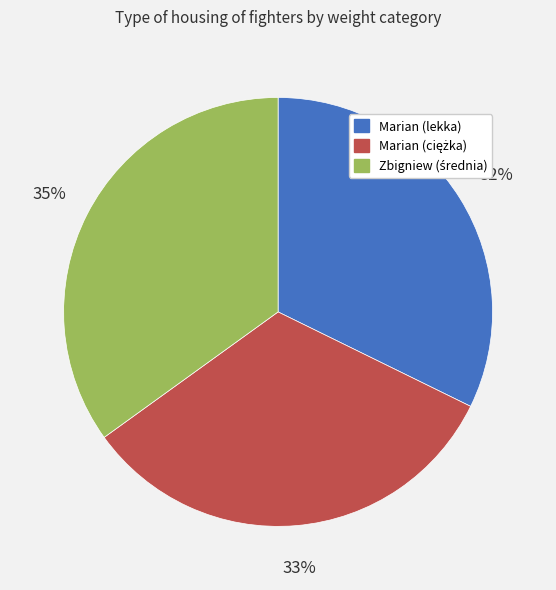

Is Marian (lekka) the majority of the pie?

No